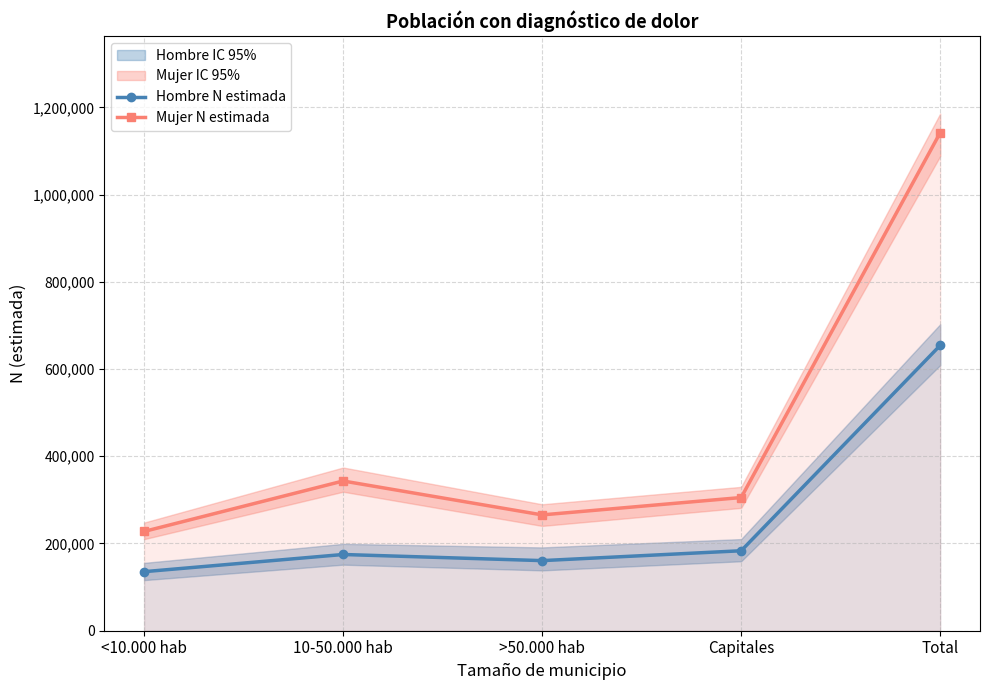

True or false: Mujer N estimada and Hombre N estimada cross at least once.

False